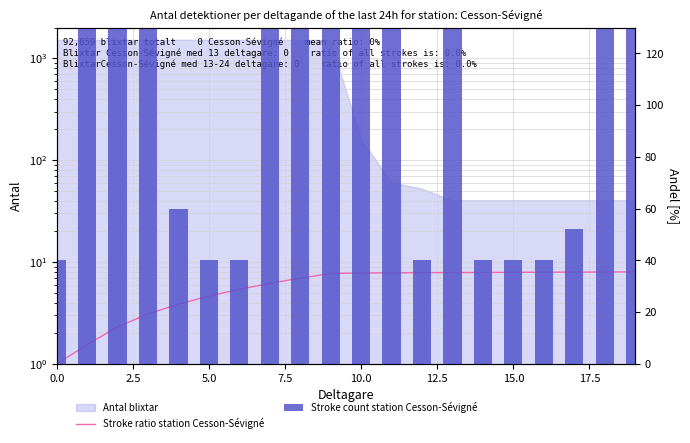

What is the label of the 5th bar from the right?

15